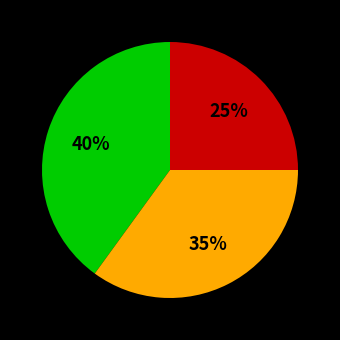

How many segments does this pie chart have?

3